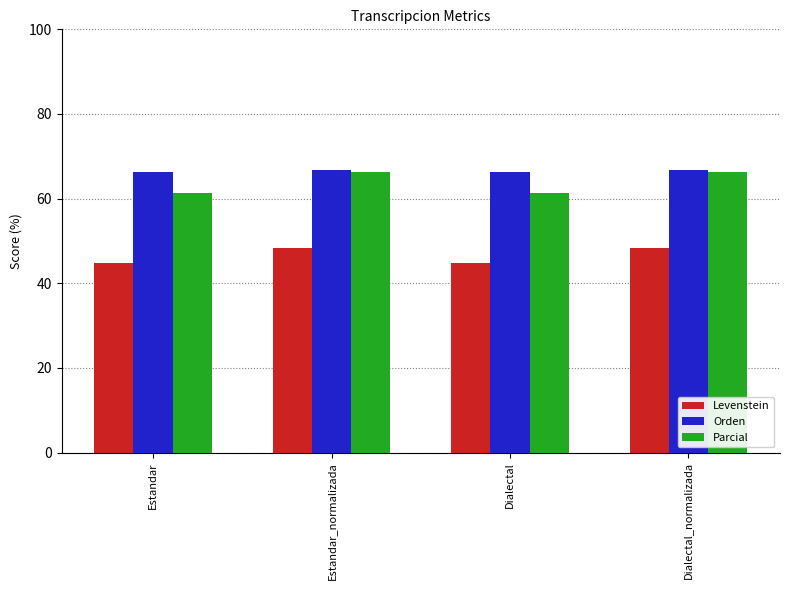

What is the spread (max minus min) of values at Dialectal_normalizada?

18.4